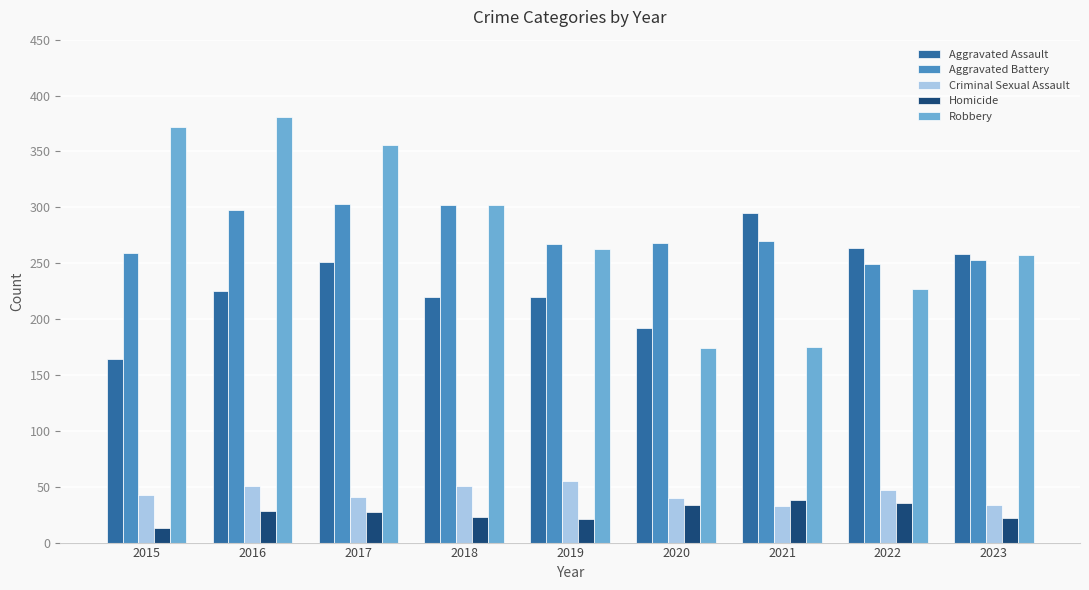

Is it true that Criminal Sexual Assault equals 40 at 2020?

True